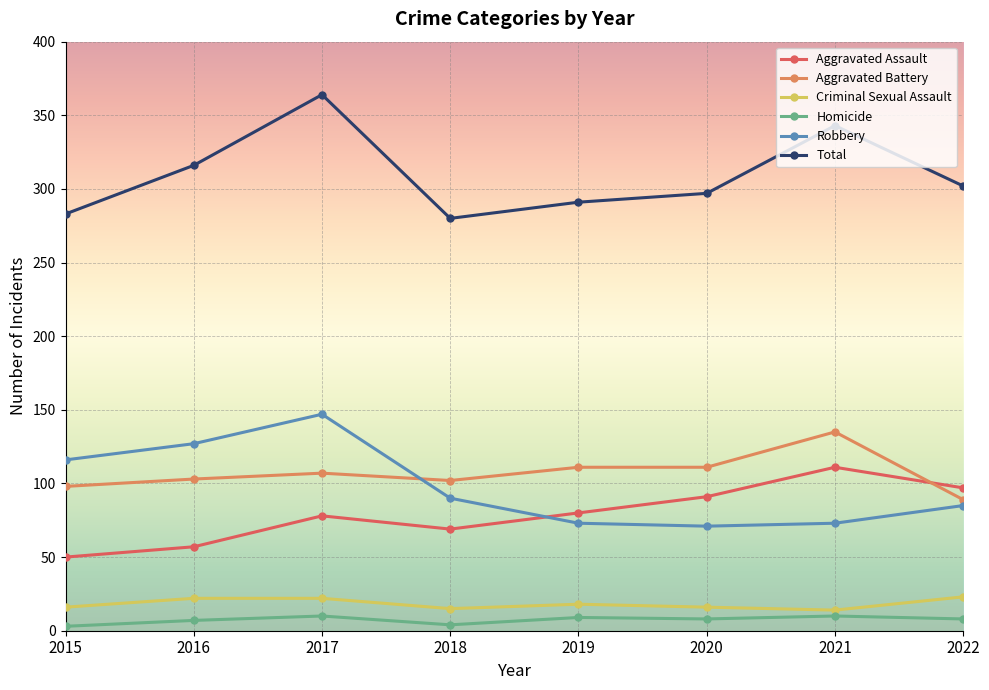

Which series changed the most between 2015 and 2017?

Total